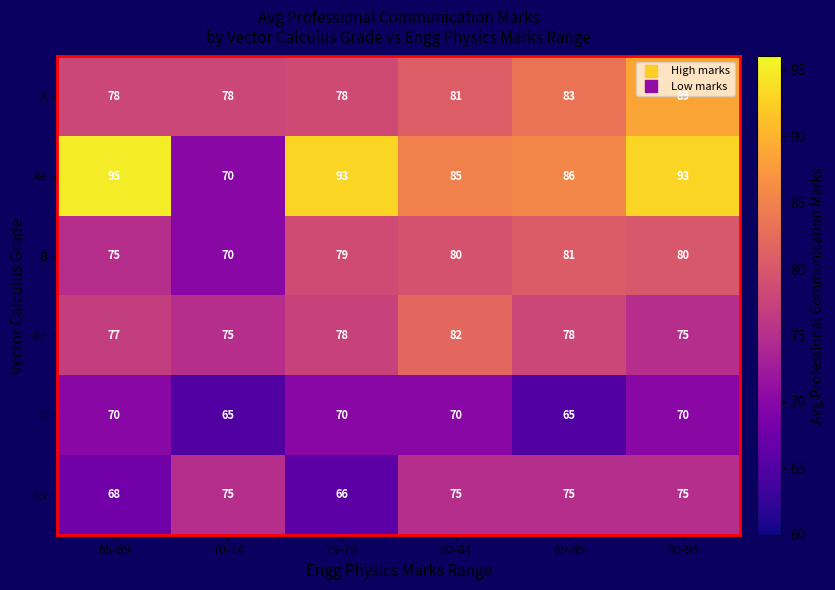

Which label corresponds to the largest value in the chart?

65-69